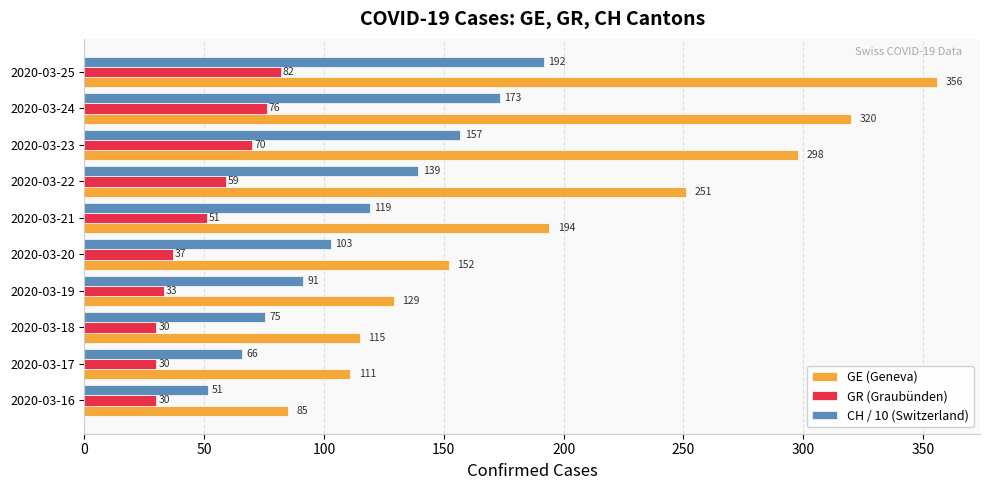

What is the difference between the maximum and second lowest values in the GE (Geneva) series?

245.0